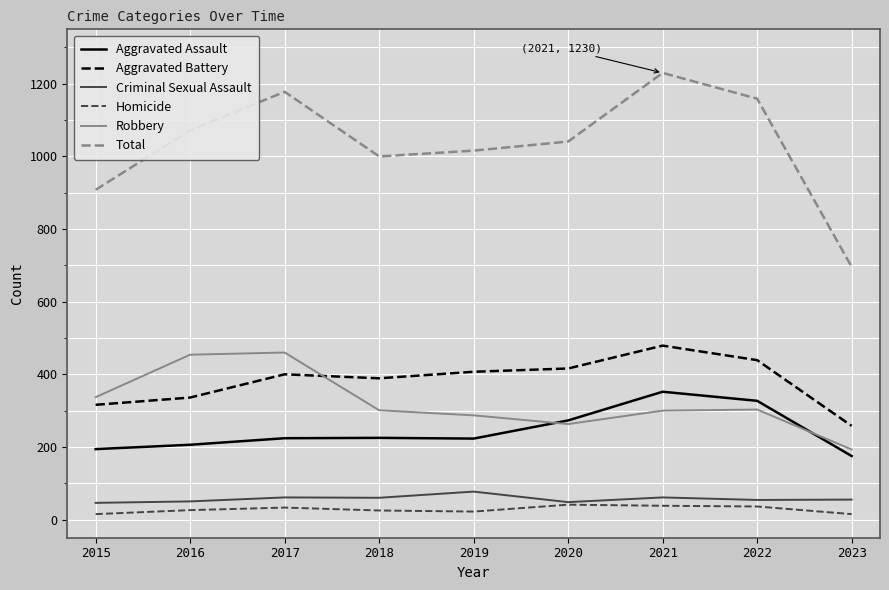

What is the minimum value for Homicide?

15